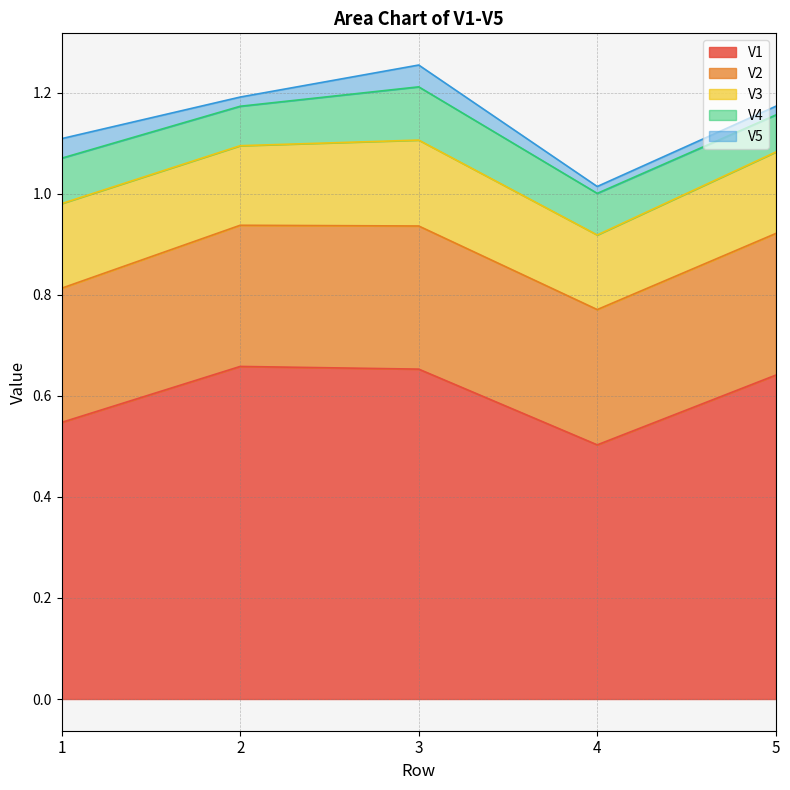

How many data points does each series have?

5